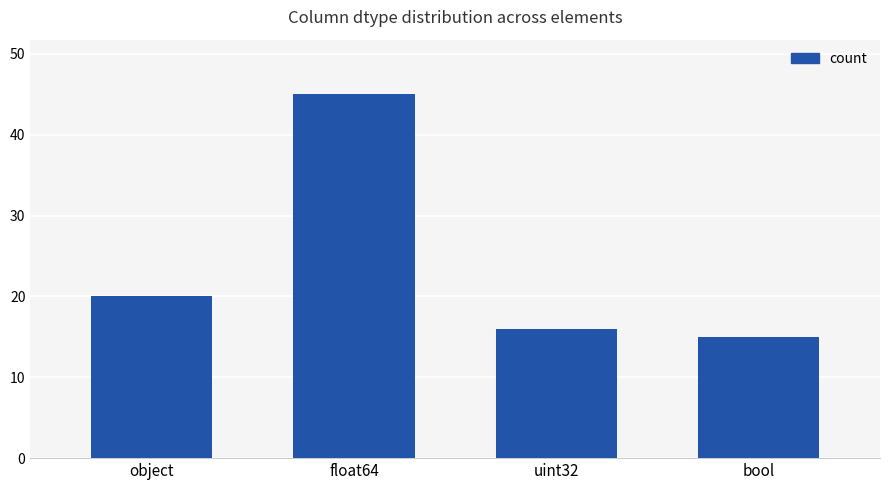

True or false: the data shows 12 at object.

False